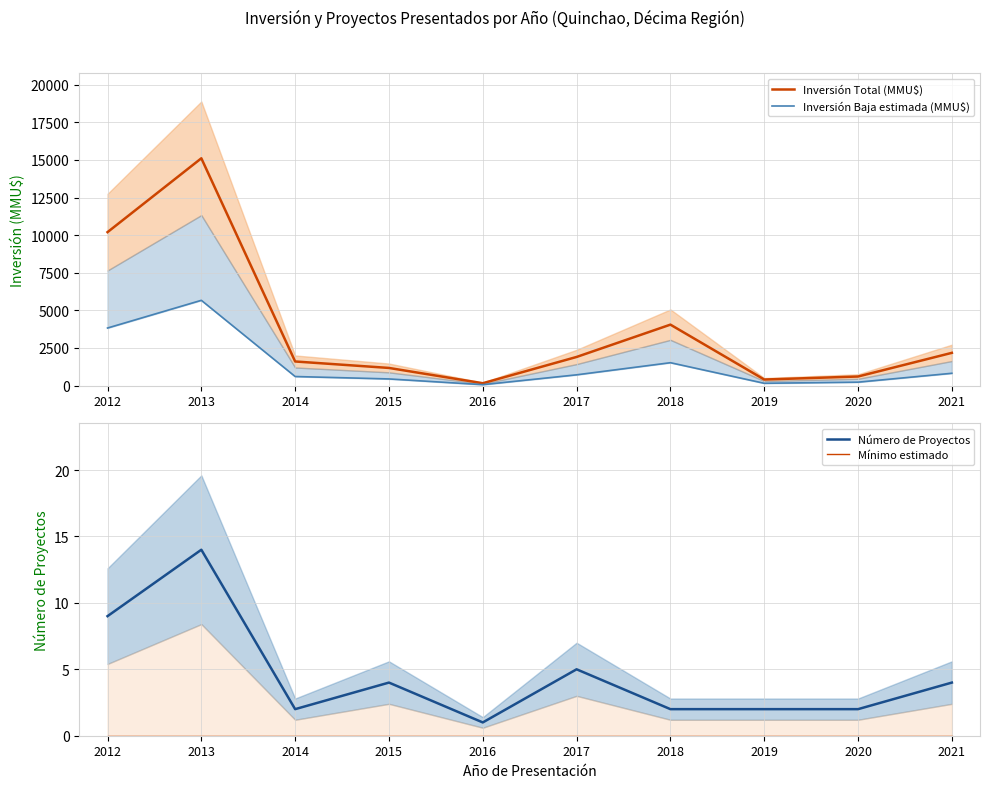

True or false: Número de Proyectos has more than 1 interior local peaks.

True